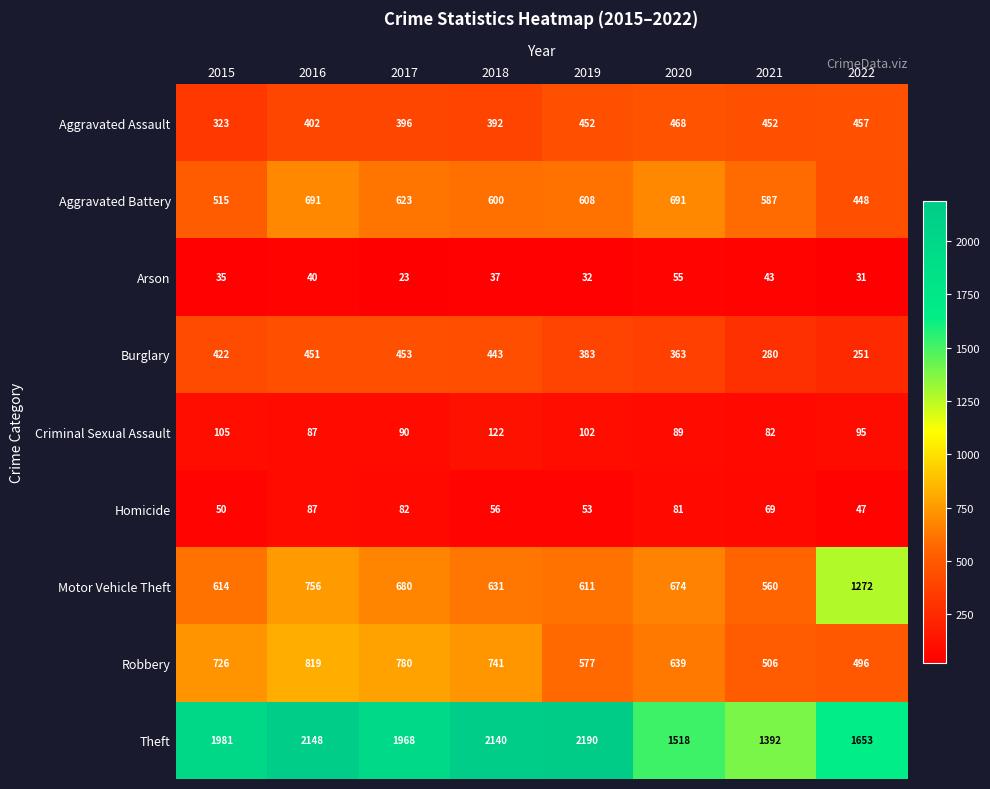

List the series in order of their peak value, lowest first.

Arson, Homicide, Criminal Sexual Assault, Burglary, Aggravated Assault, Aggravated Battery, Robbery, Motor Vehicle Theft, Theft